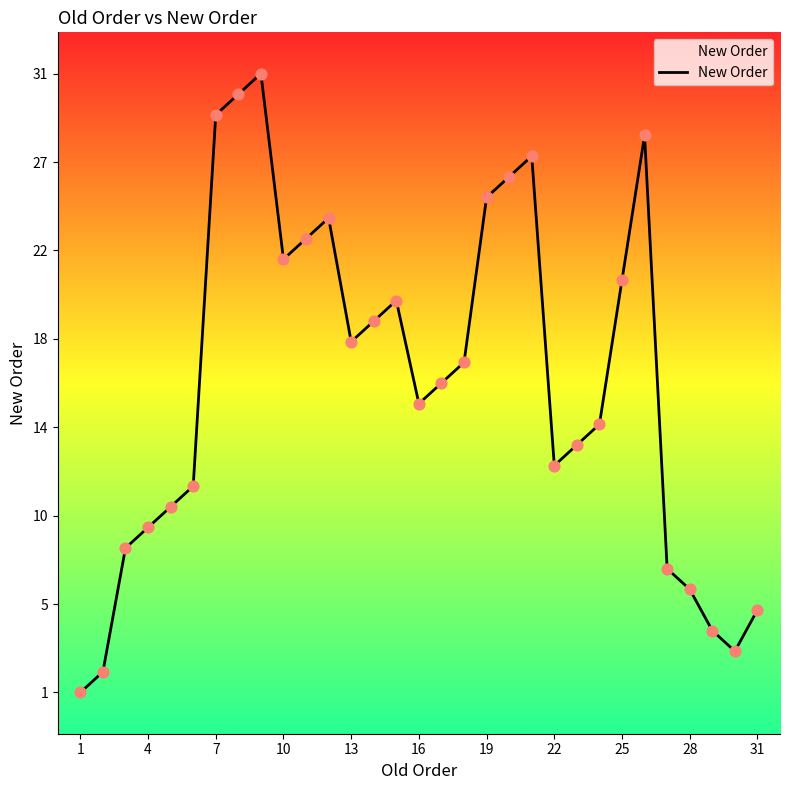

Between 13 and 21, which is larger?

21